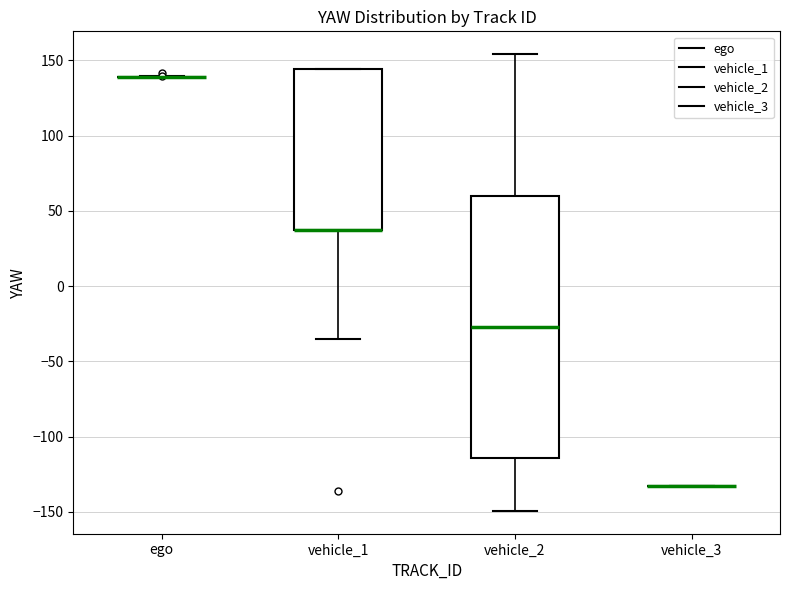

Which box is the tallest, from its lower edge to its upper edge?

vehicle_2